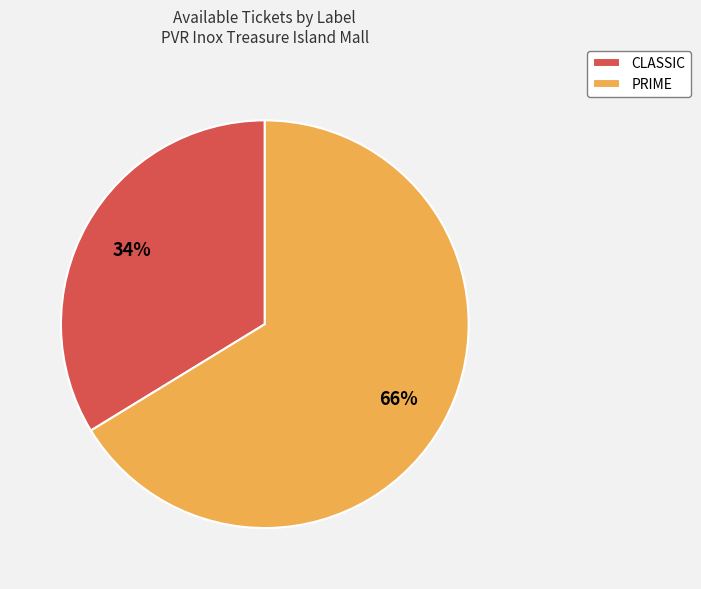

Rank the categories by value from lowest to highest.

CLASSIC, PRIME